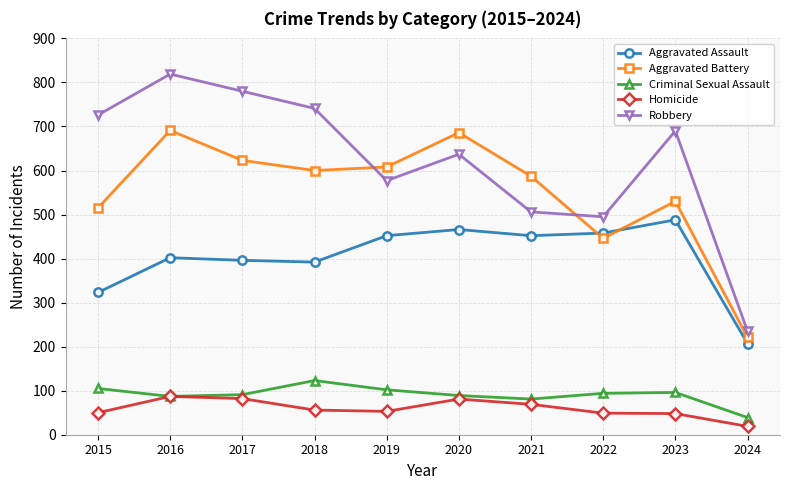

Rank the series at 2018 from lowest to highest value.

Homicide, Criminal Sexual Assault, Aggravated Assault, Aggravated Battery, Robbery